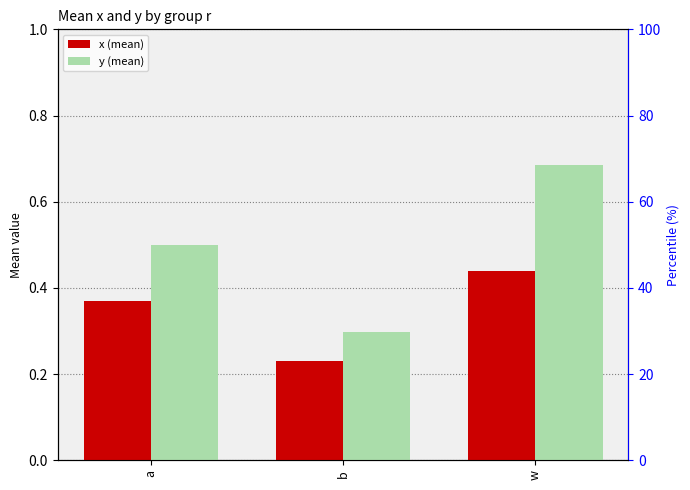

What is the lowest value of the y (mean) series?

0.3